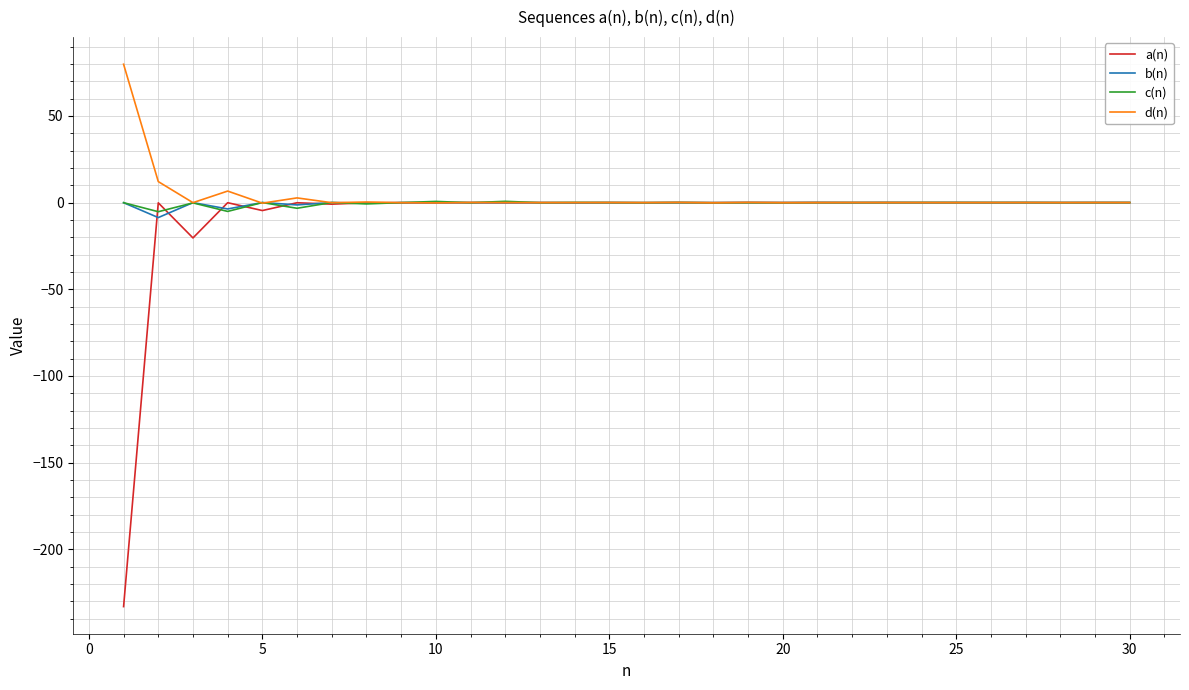

What is the minimum value shown in the chart?

-233.0